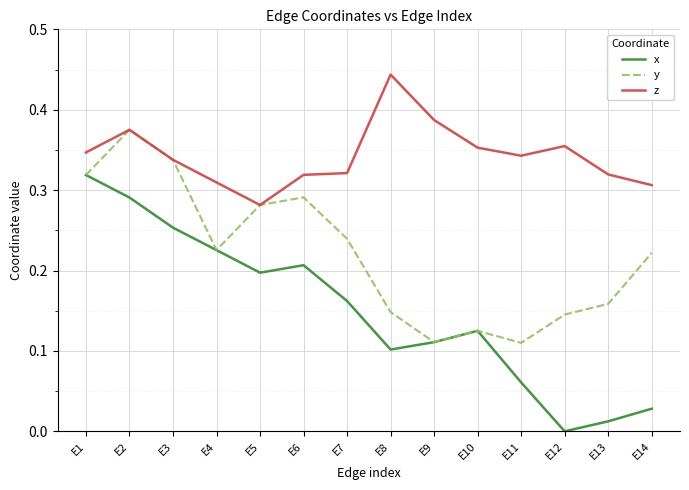

How many categories are shown in the chart?

14